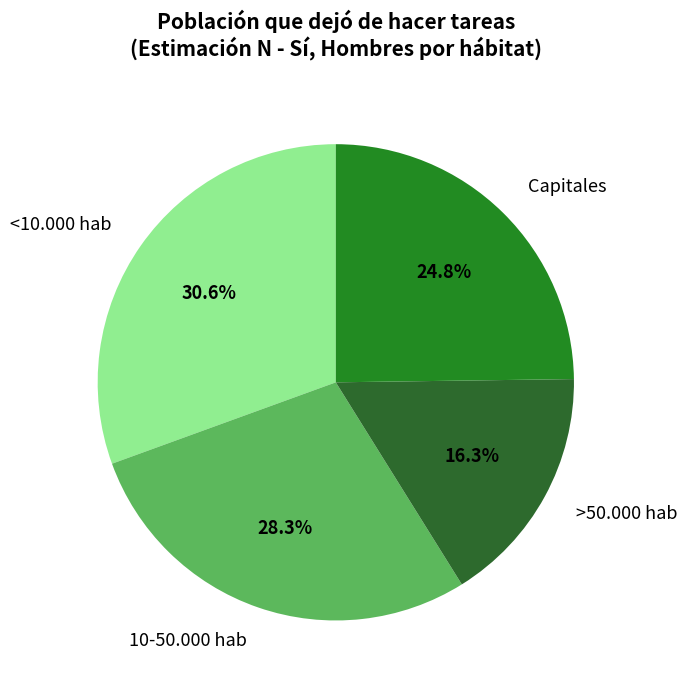

To the nearest percent, what percentage of the pie is >50.000 hab?

16%